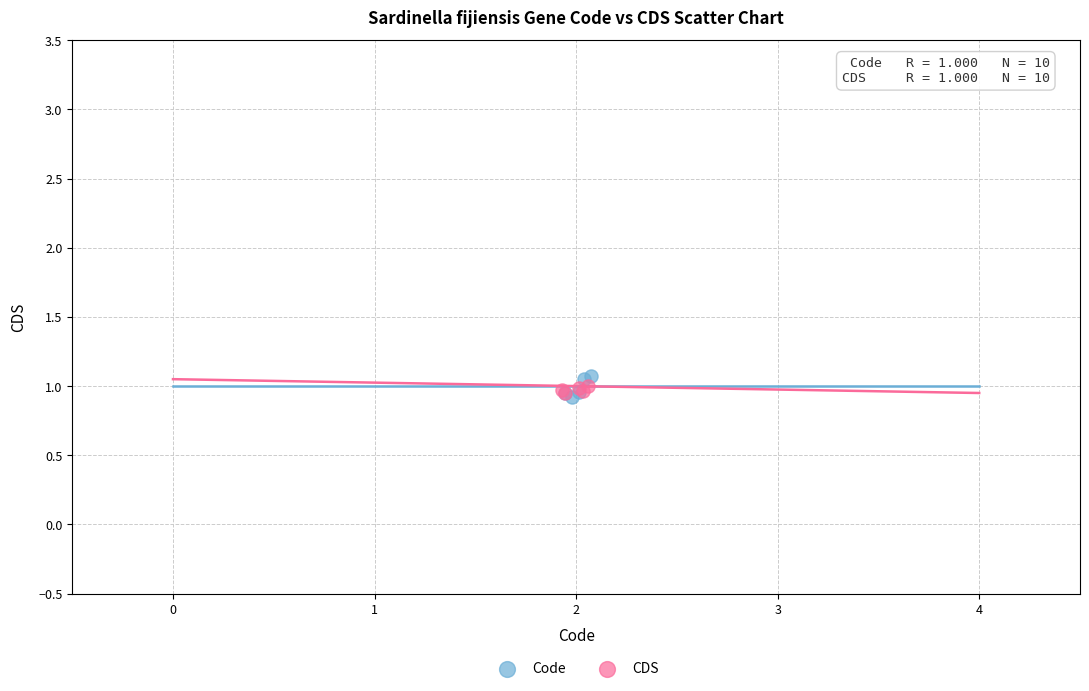

Which series has the largest Y range (max minus min)?

Code